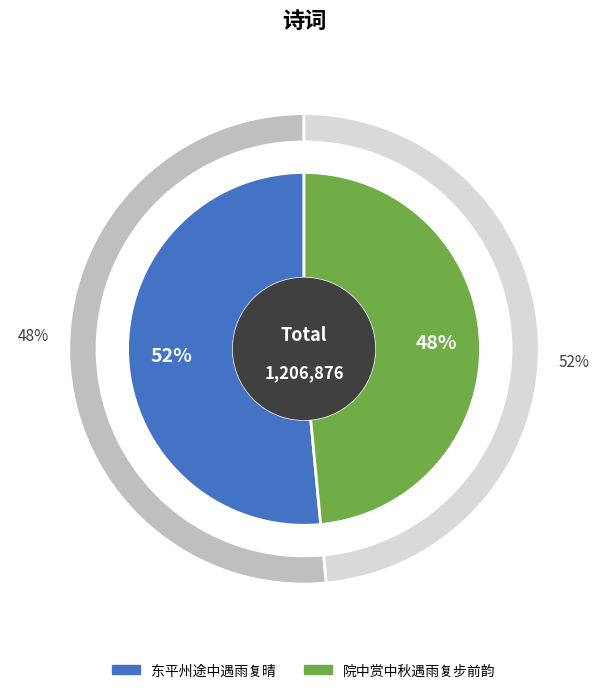

Rank the categories by value from highest to lowest.

东平州途中遇雨复晴, 院中赏中秋遇雨复步前韵